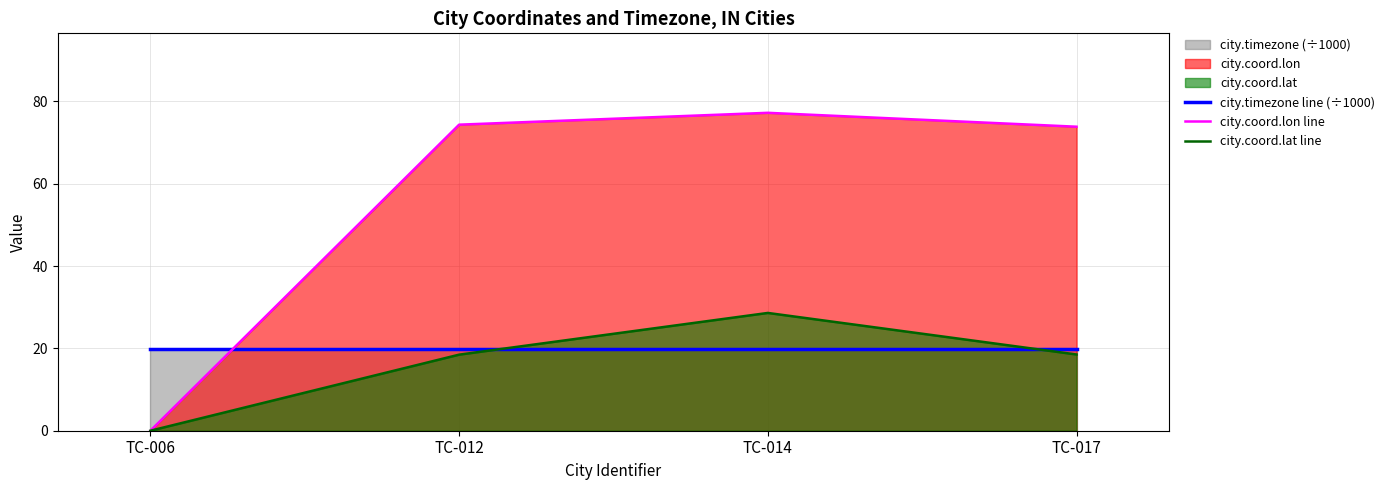

Which series has the widest spread of values?

city.coord.lon line